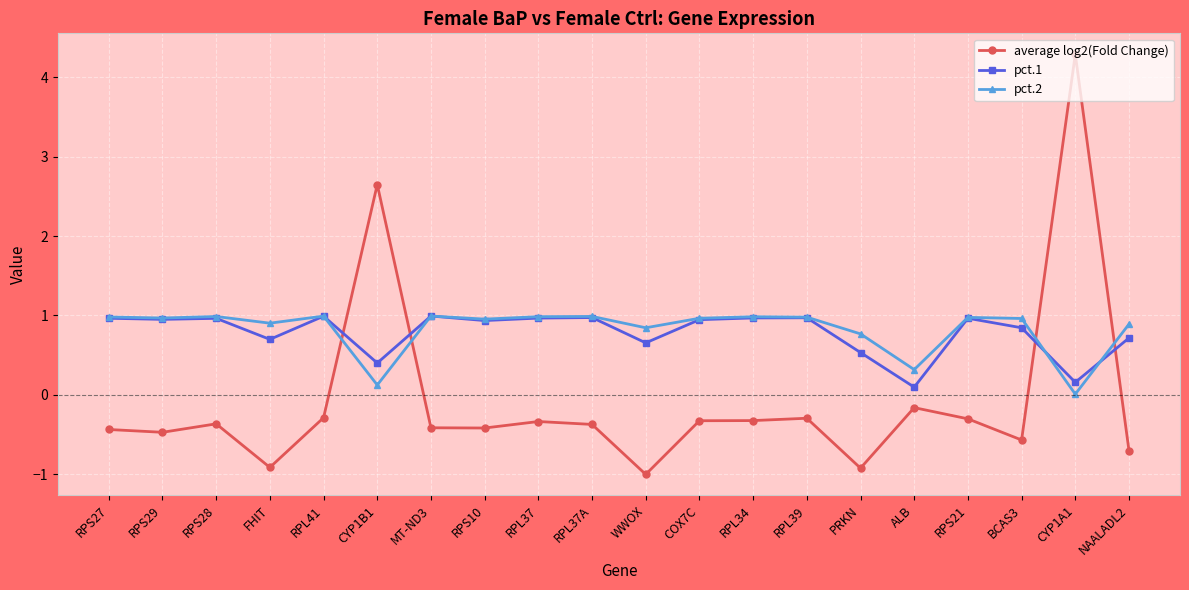

Which category has the highest value across all series?

CYP1A1